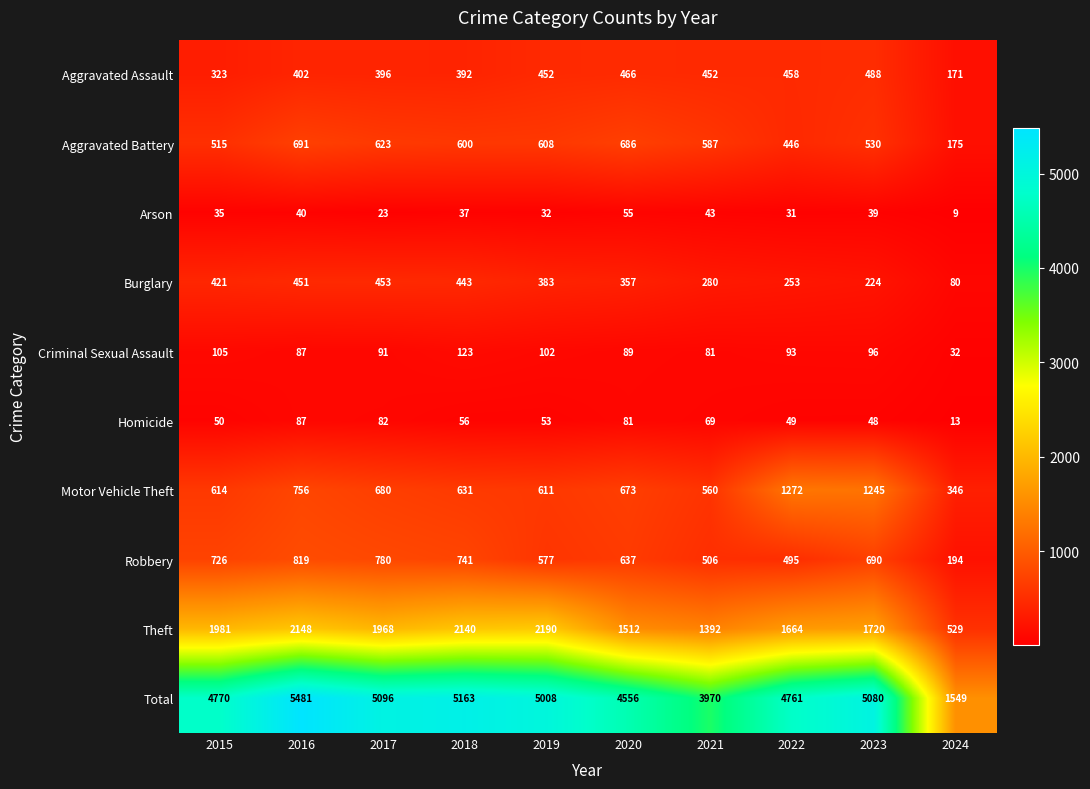

Count the number of categories in the chart.

10